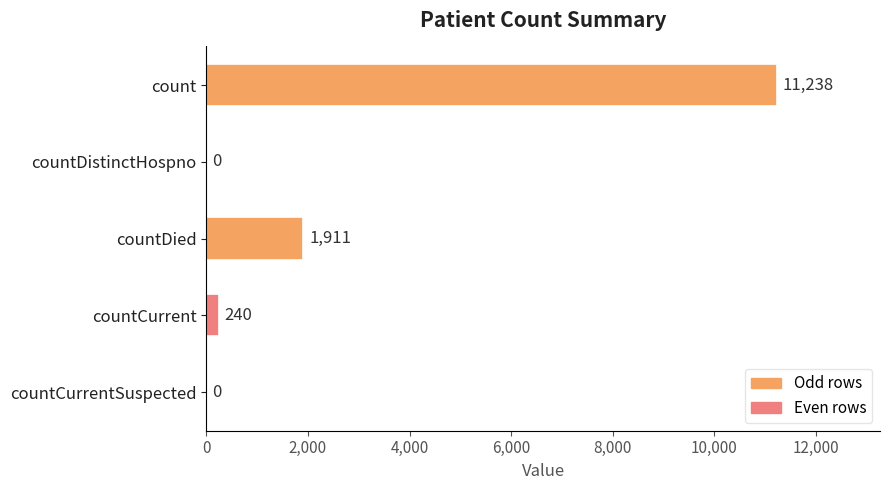

Which has a higher value, countCurrent or count?

count